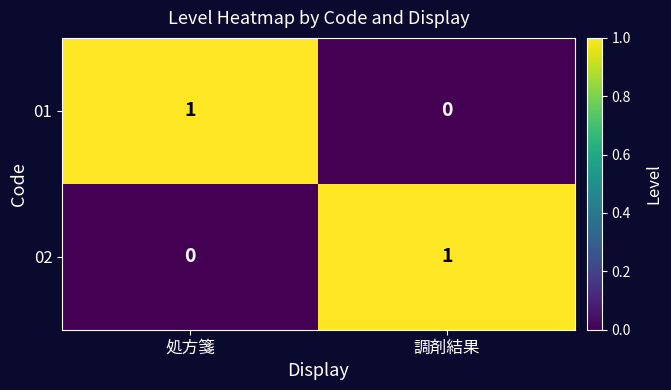

The value of 02 at 処方箋 is 0. True or false?

True